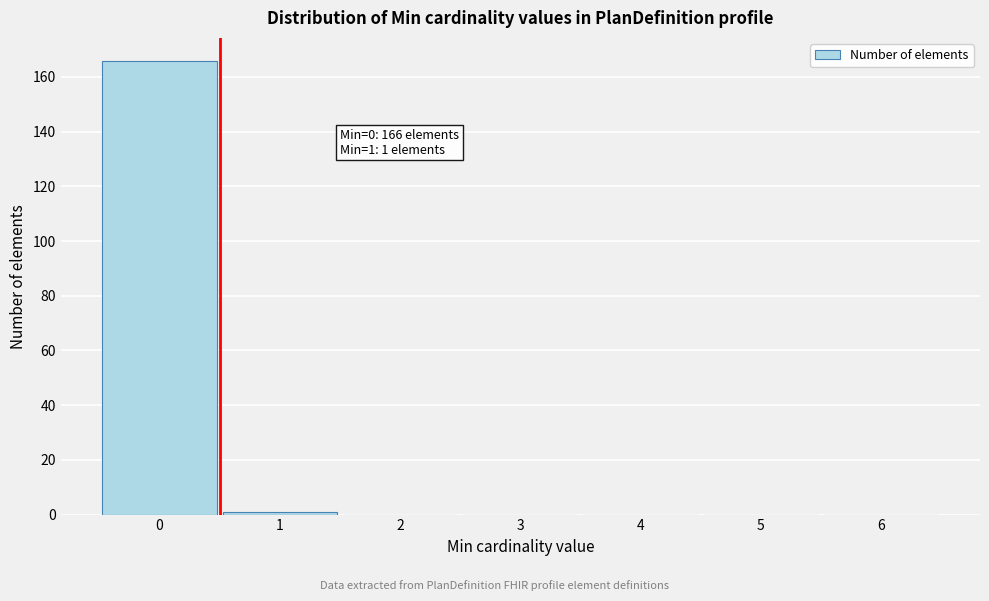

Which range on the x-axis has the tallest bar?

-0.5 to 0.5